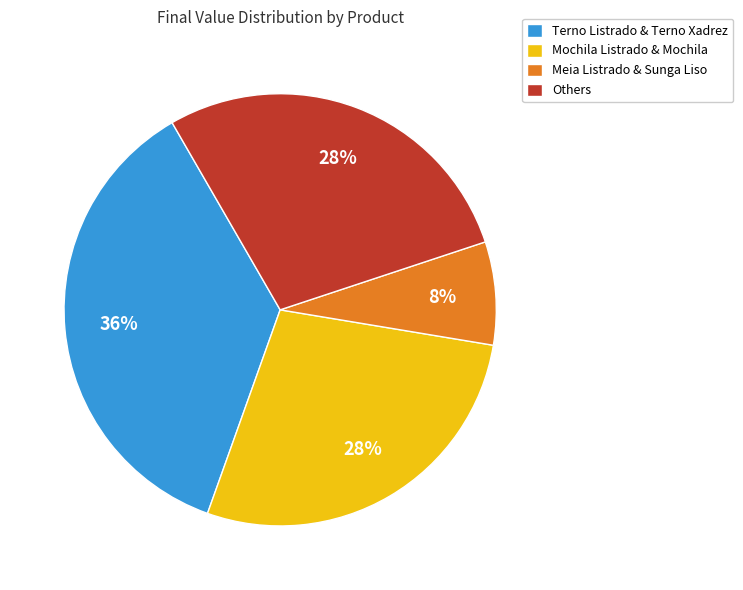

Do Others and Meia Listrado & Sunga Liso together represent more than half of the pie?

No